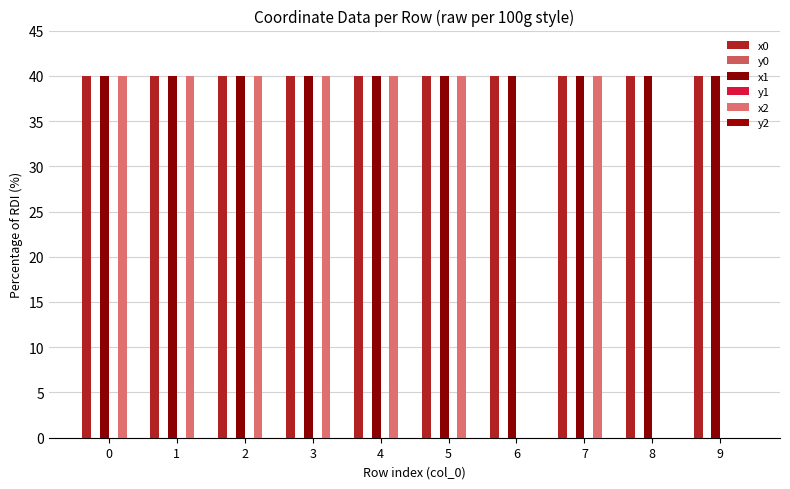

Which series has the largest range (max minus min)?

x2